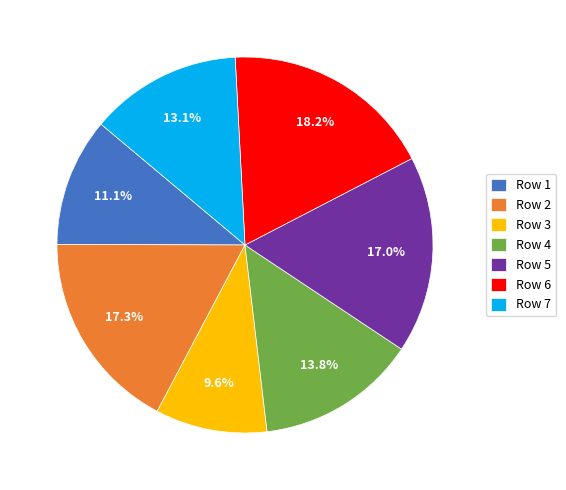

To the nearest percent, what is the average slice percentage?

14%